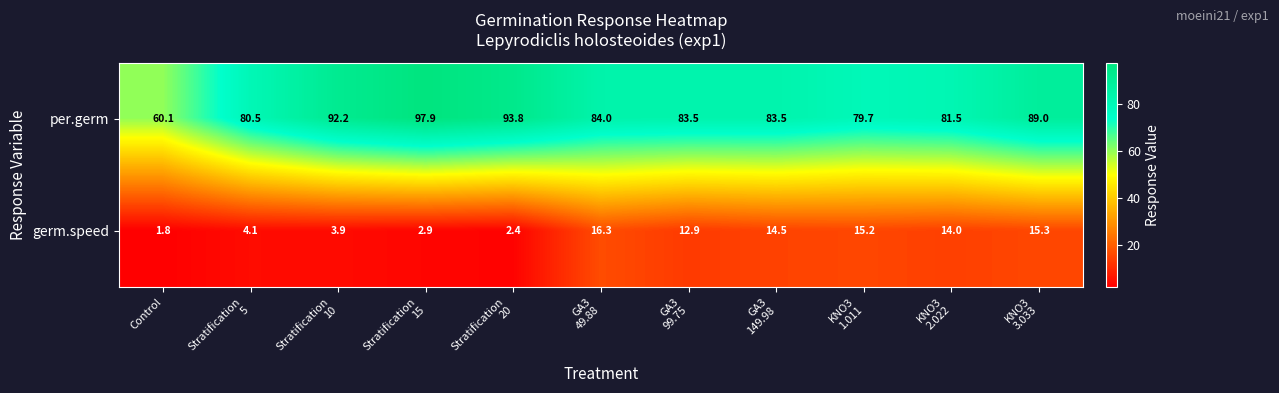

What is the average value of the germ.speed series?

9.4